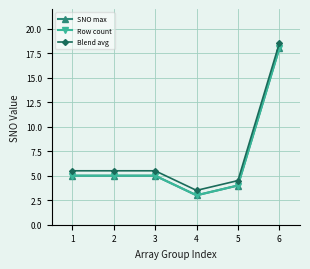

True or false: Blend avg has a value of 6.2 at 4.

False